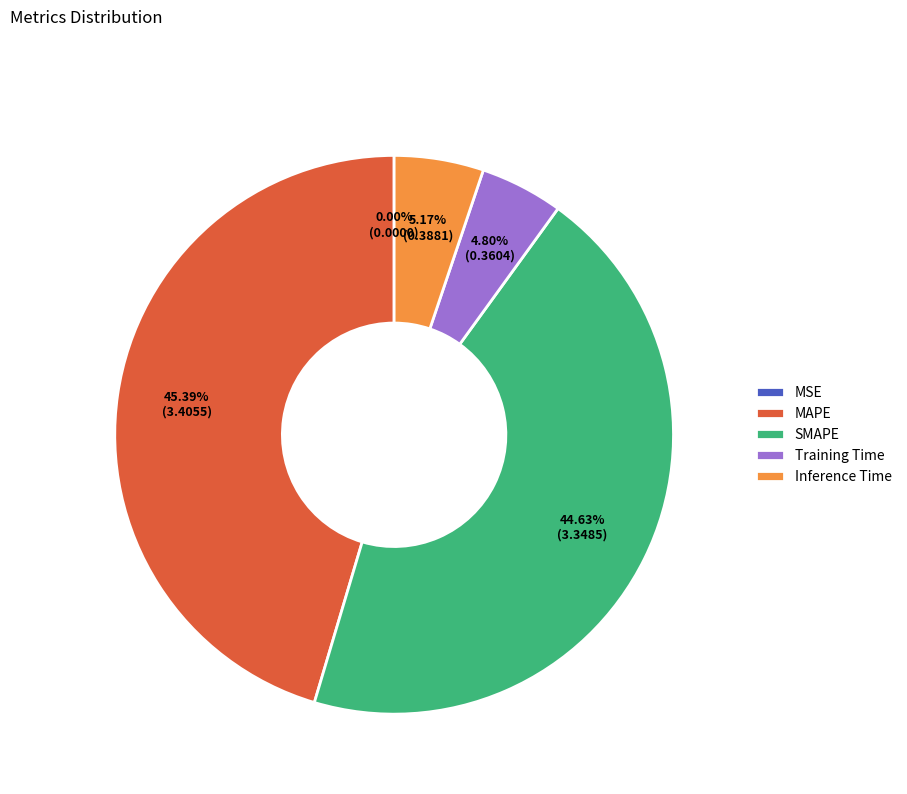

True or false: MAPE accounts for 53% of the total.

False